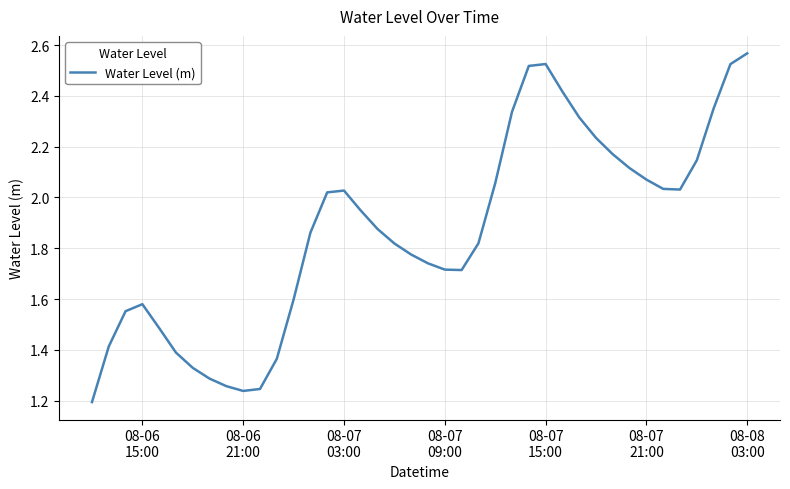

How many lines are shown in the chart?

1